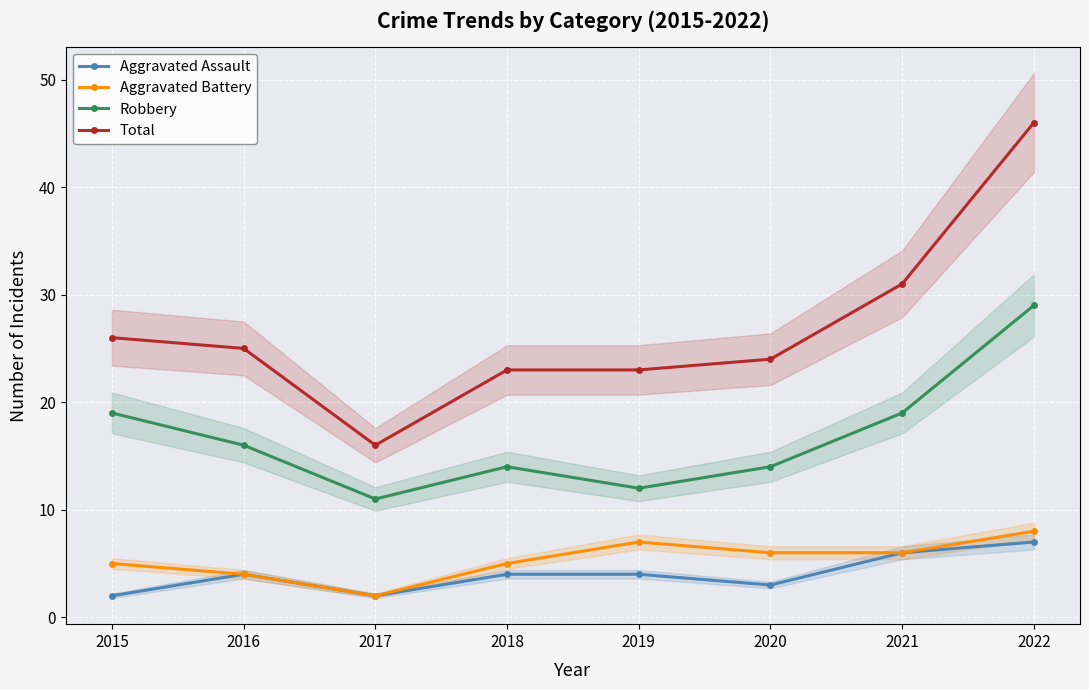

What is the maximum value shown in the chart?

46